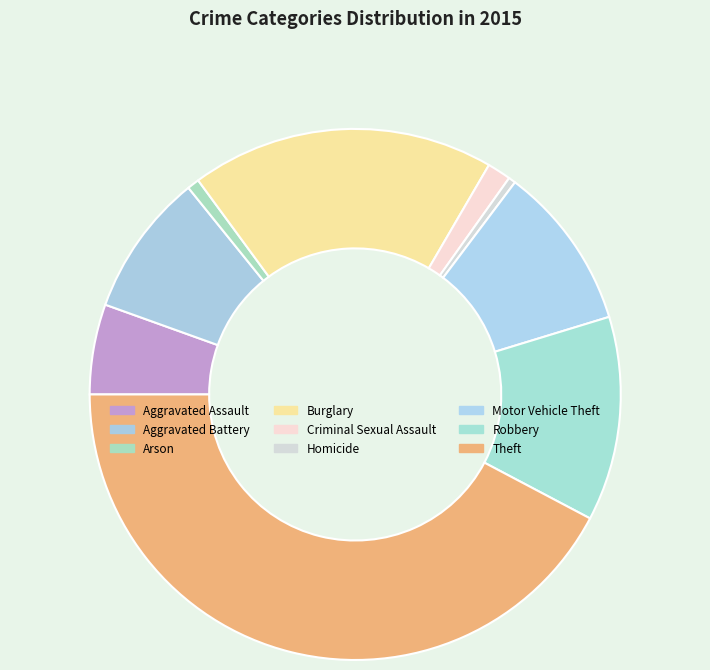

How many segments does this pie chart have?

9